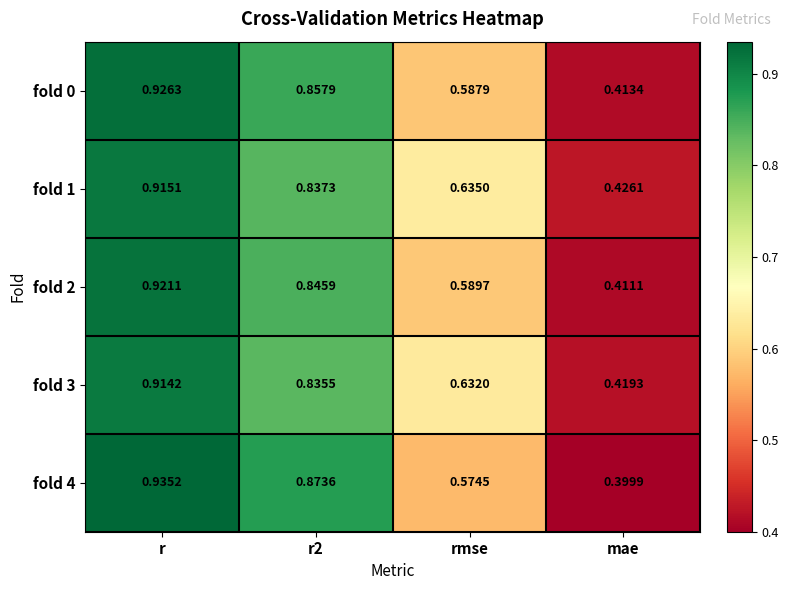

List the series in order of their peak value, lowest first.

fold 3, fold 1, fold 2, fold 0, fold 4